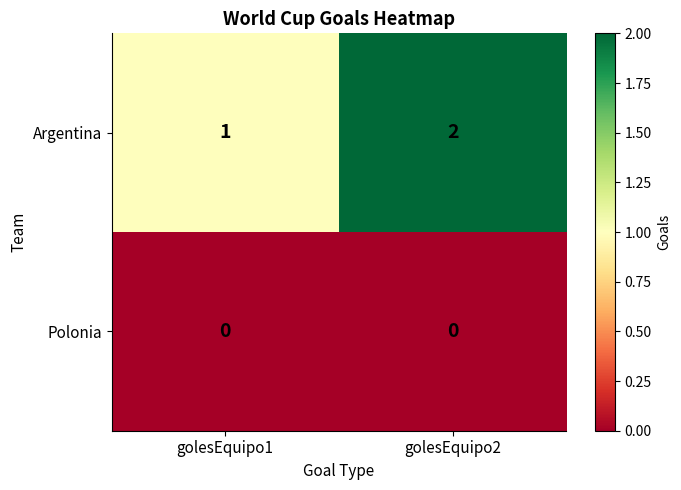

Which category has the highest value in the Argentina series?

golesEquipo2